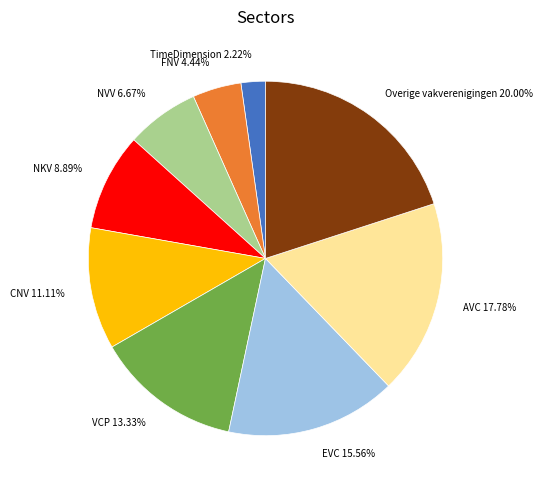

To the nearest percent, what percentage of the pie is Overige vakverenigingen?

20%